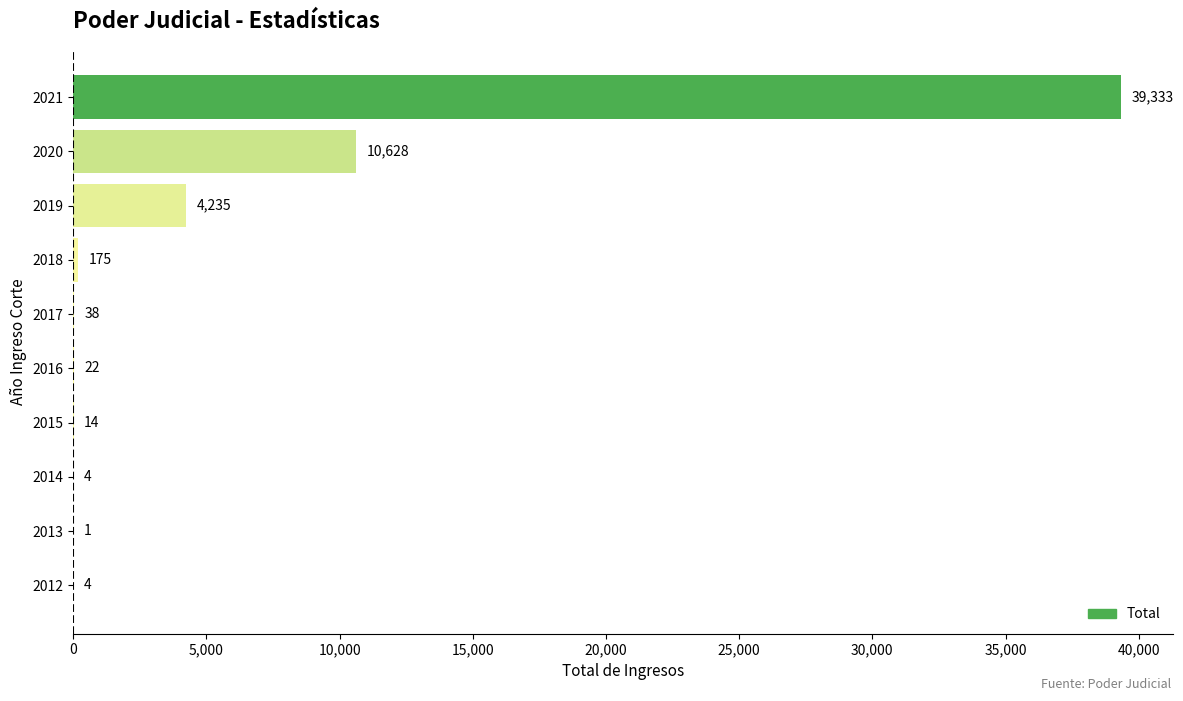

Approximately how many times larger is the value at 2015 compared to 2014?

3.5